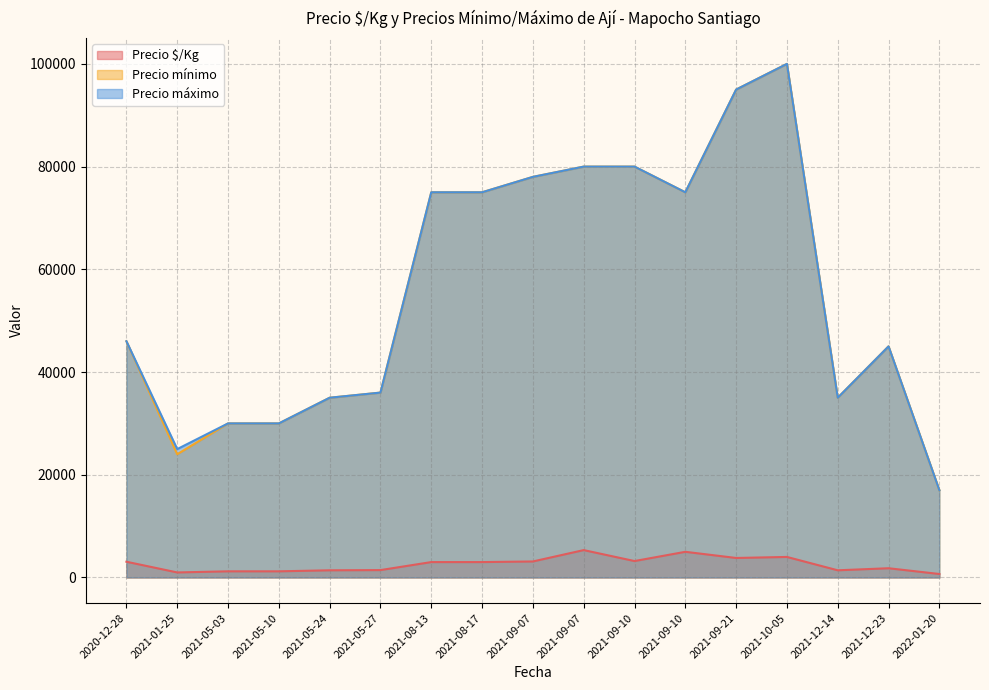

Where is Precio mínimo nearest to the value 58500?

2020-12-28